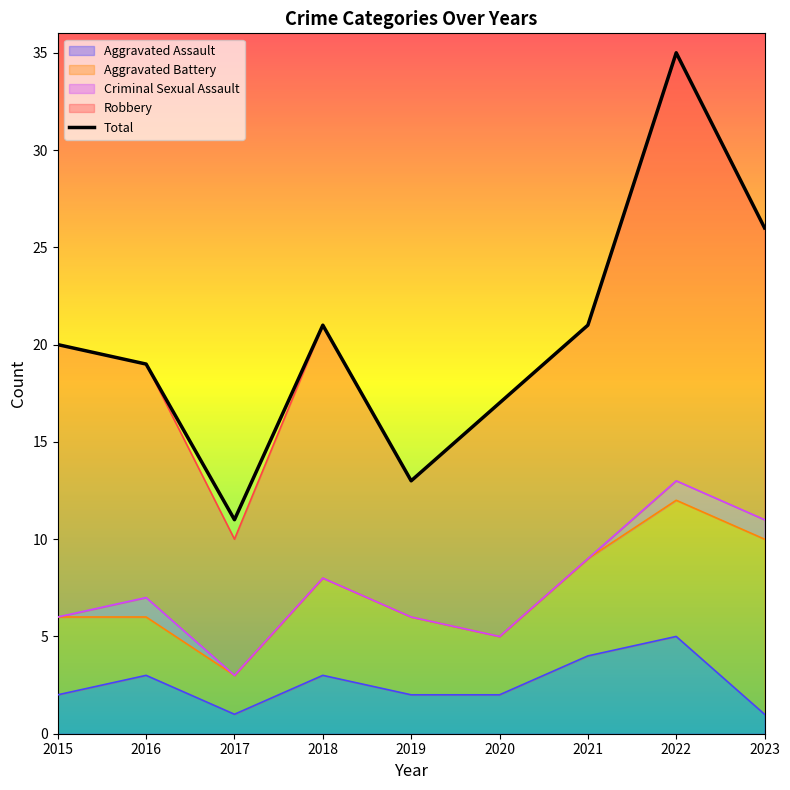

Does the chart display data point markers on the line(s)?

No